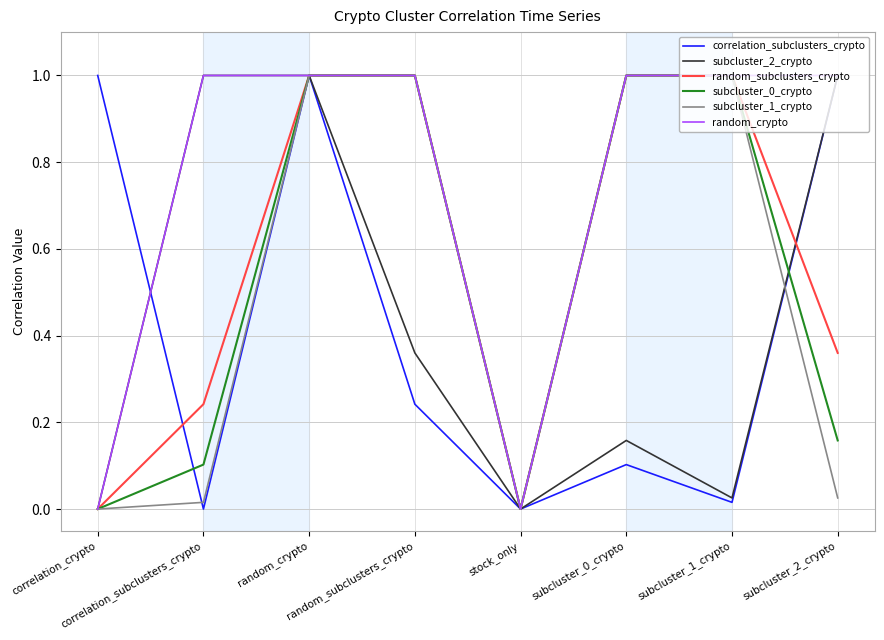

Where is the first local minimum for random_subclusters_crypto?

stock_only